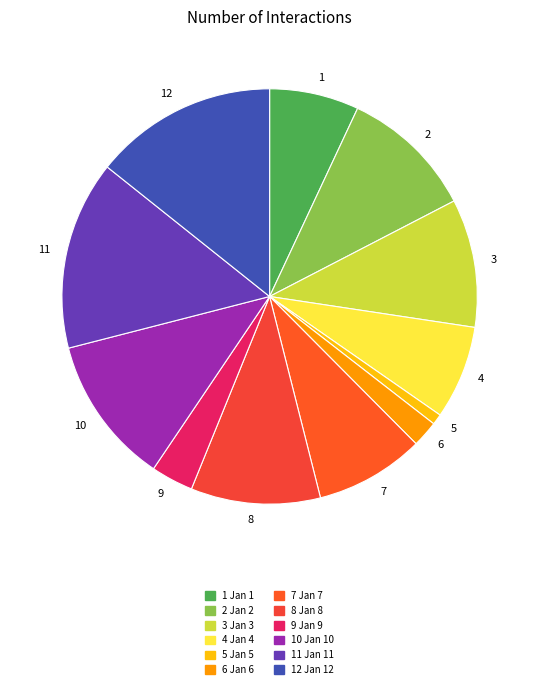

Does 11 account for over 50% of the chart?

No